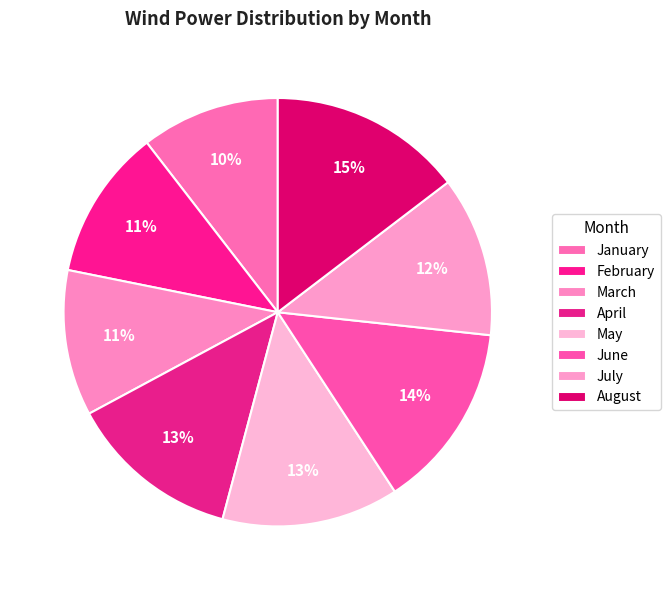

True or false: June accounts for 3% of the total.

False